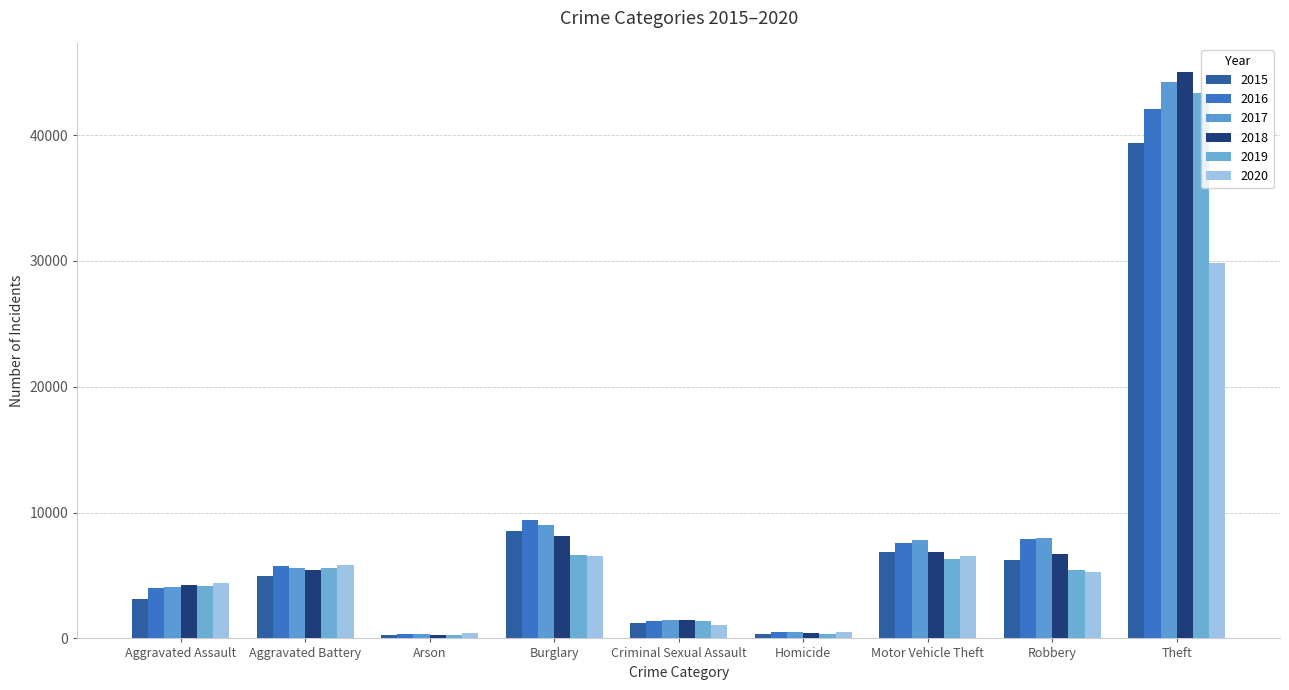

The value of 2020 at Criminal Sexual Assault is 1945. True or false?

False